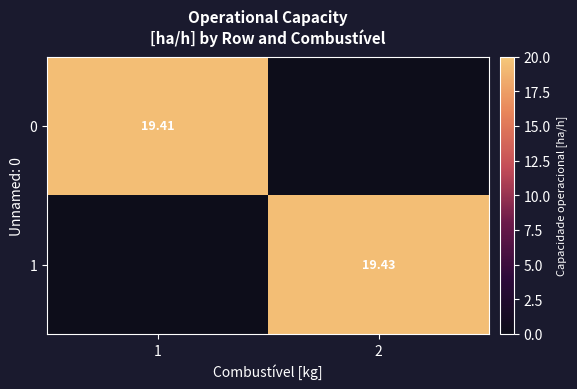

Is the value of 0 at 1 greater than the value of 1 at 2?

No